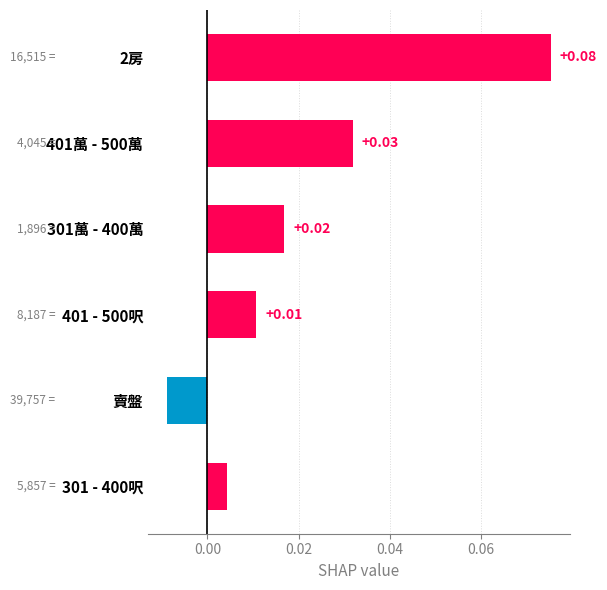

List the labels in order of value, smallest first.

賣盤, 301 - 400呎, 401 - 500呎, 301萬 - 400萬, 401萬 - 500萬, 2房